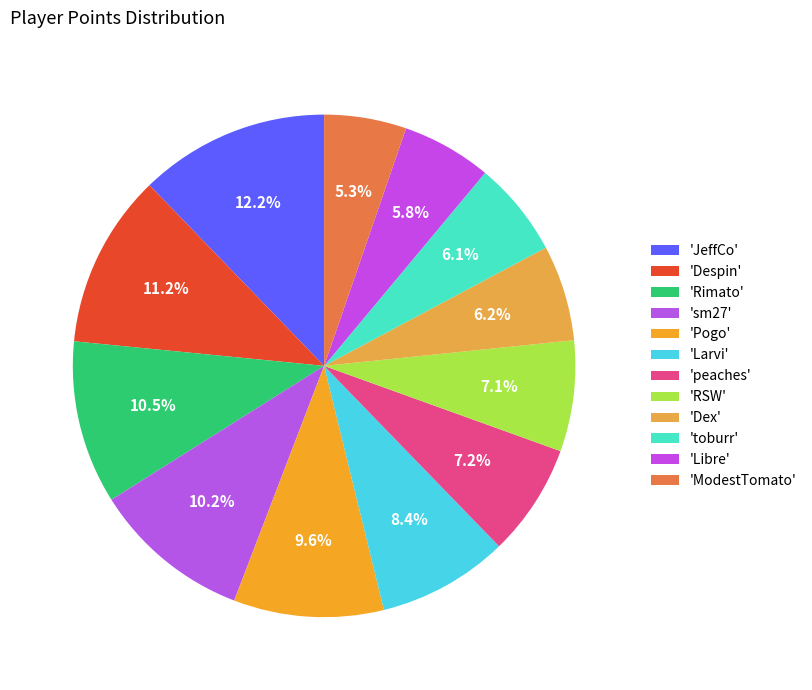

What is the smallest slice in the pie chart?

ModestTomato